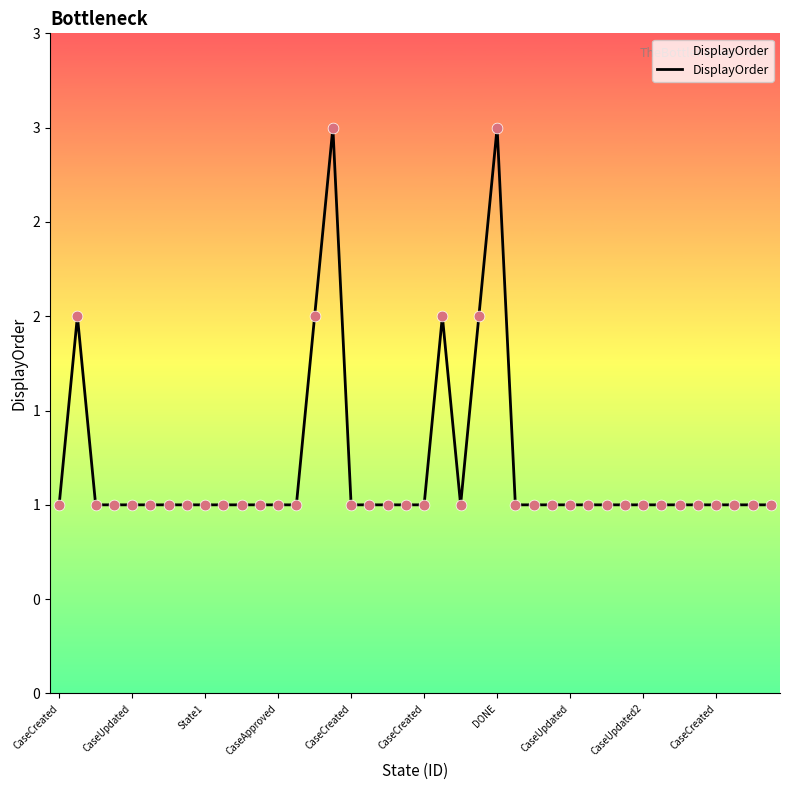

Is this an area chart (filled region under the line)?

Yes